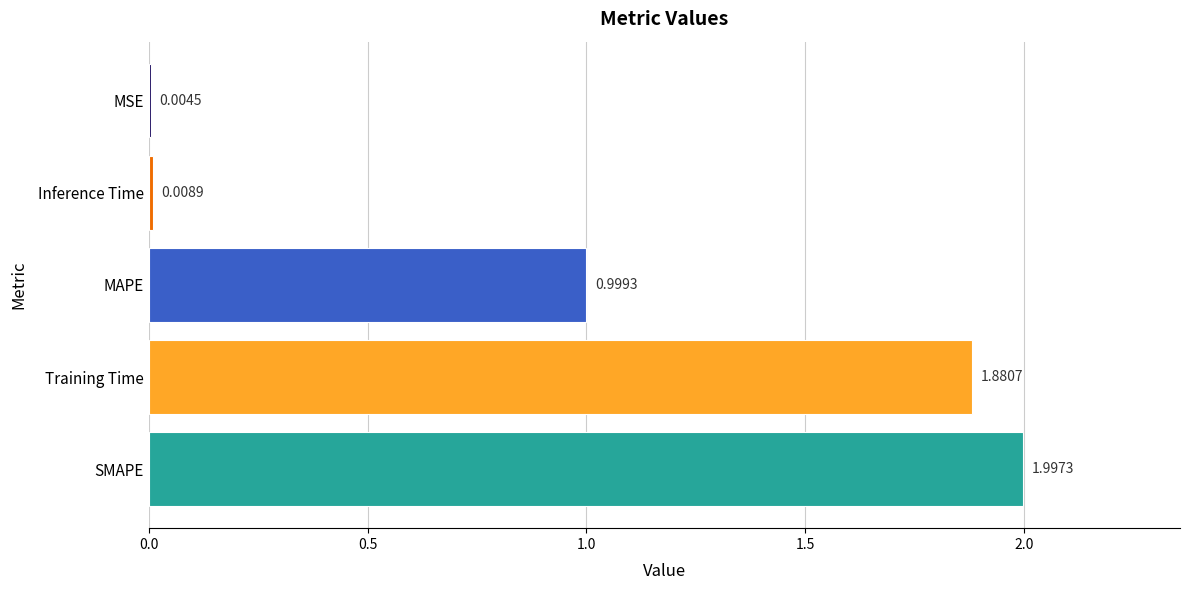

Where is the data nearest to the value 1?

MAPE